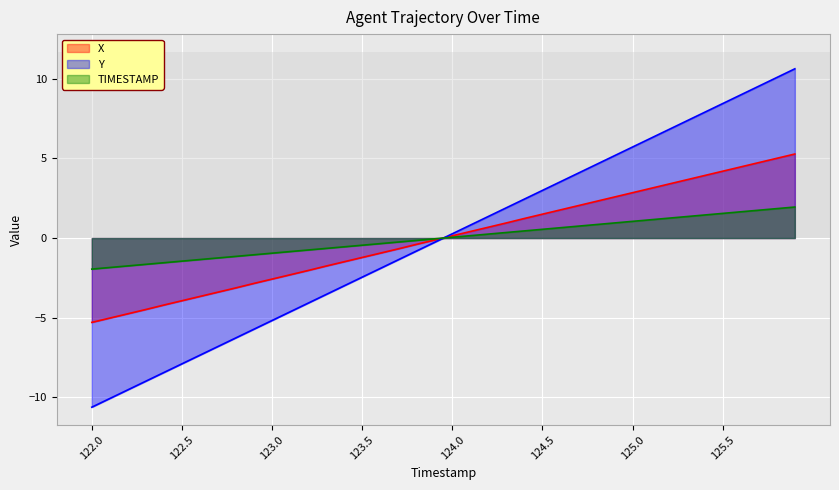

Rank the categories by TIMESTAMP value from highest to lowest.

125.9, 125.8, 125.7, 125.6, 125.5, 125.4, 125.3, 125.2, 125.1, 125.0, 124.9, 124.8, 124.7, 124.6, 124.5, 124.4, 124.3, 124.2, 124.1, 124.0, 123.9, 123.8, 123.7, 123.6, 123.5, 123.4, 123.3, 123.2, 123.1, 123.0, 122.9, 122.8, 122.7, 122.6, 122.5, 122.4, 122.3, 122.2, 122.1, 122.0